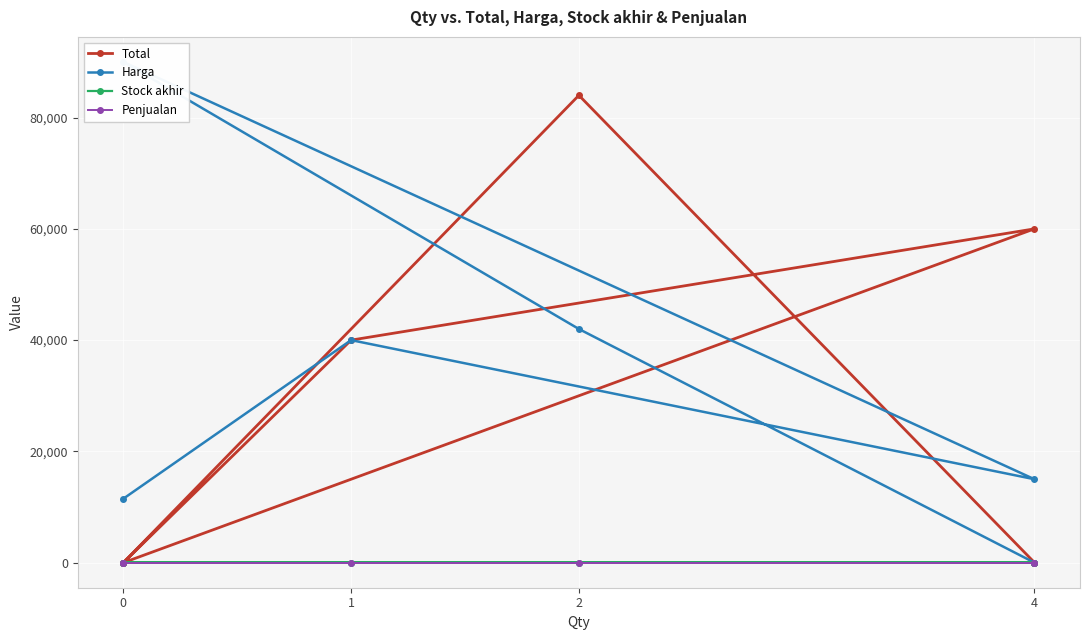

How many intersections are there between Total and Harga?

2